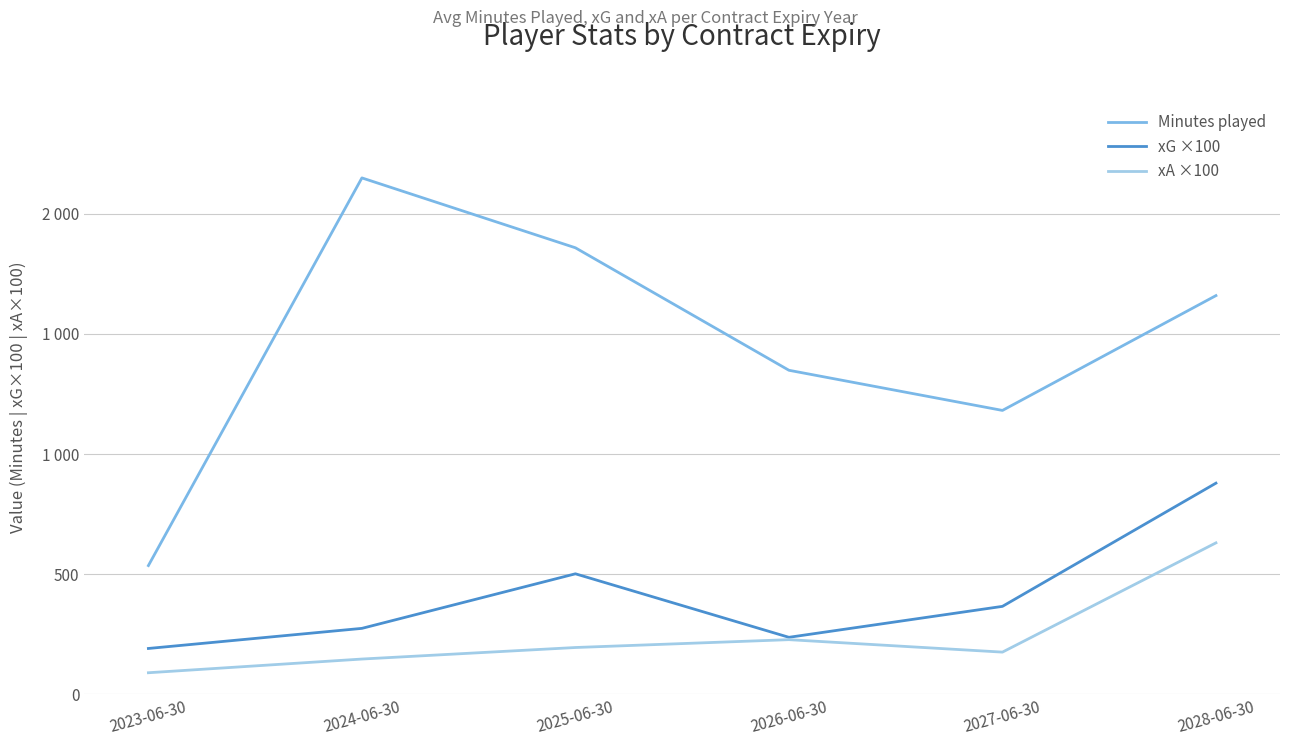

What are all the series names shown in the legend?

Minutes played, xG ×100, xA ×100